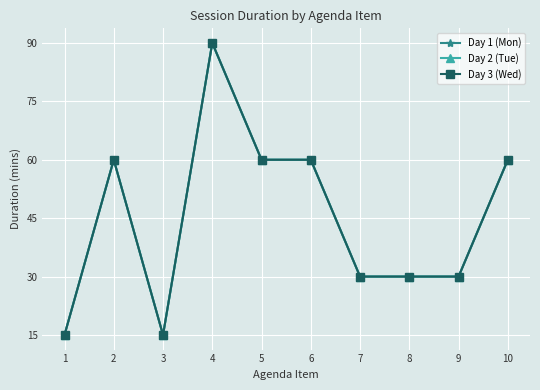

What is the difference between the maximum and second lowest values in the Day 1 (Mon) series?

75